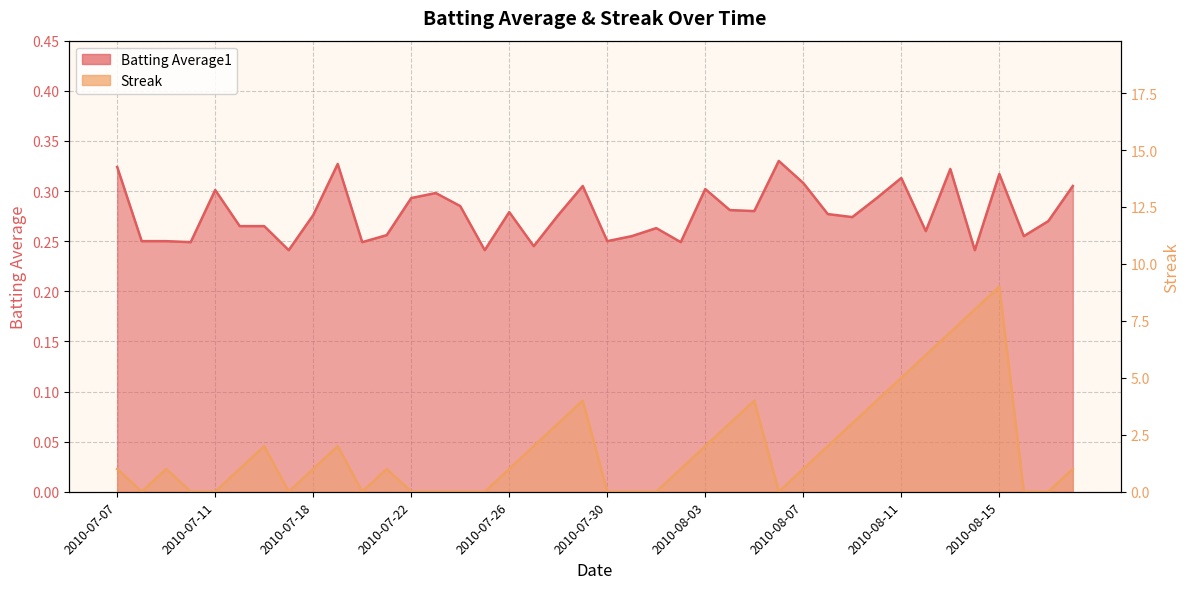

In Streak, how many points are lower than both neighbors (excluding endpoints)?

4